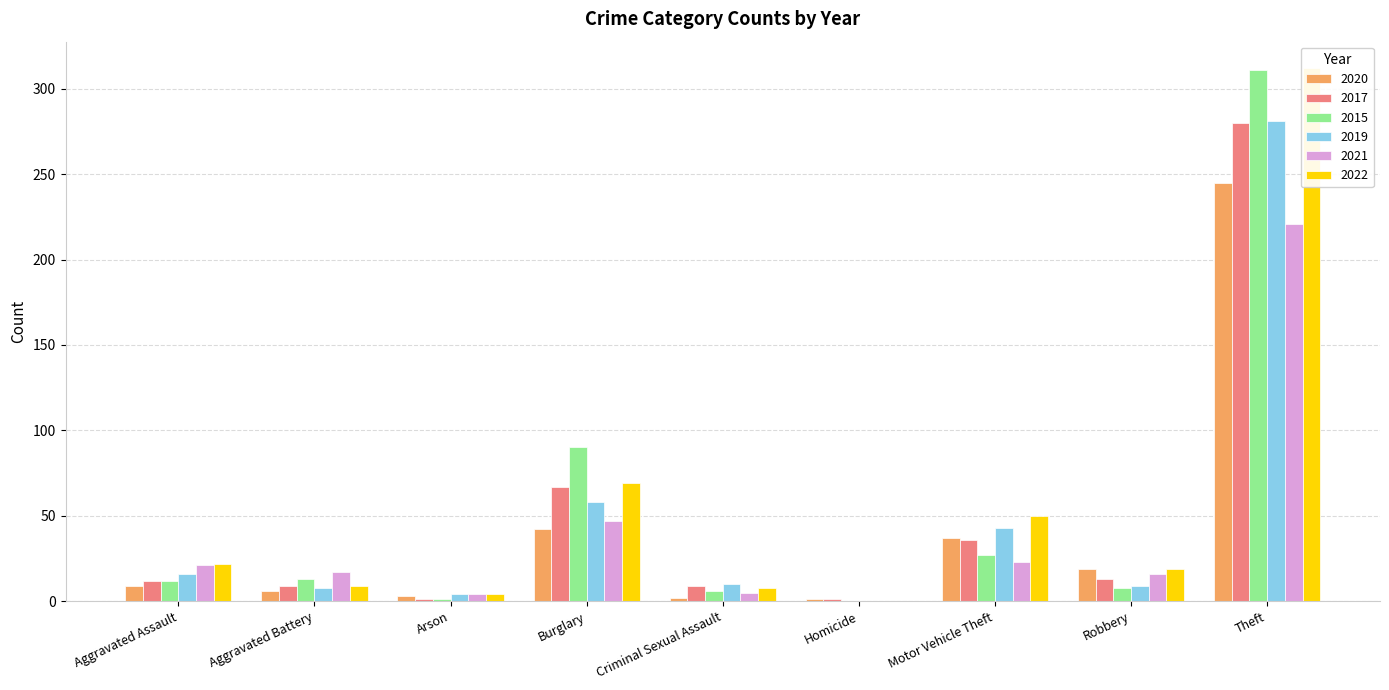

What is the difference between the maximum and minimum values in the 2017 series?

279